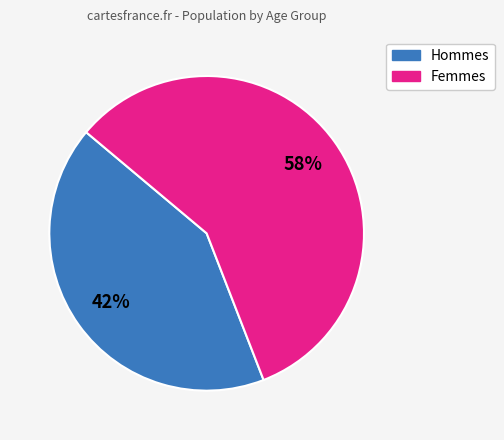

To the nearest percent, what is the difference between the largest and smallest slice percentages?

16%